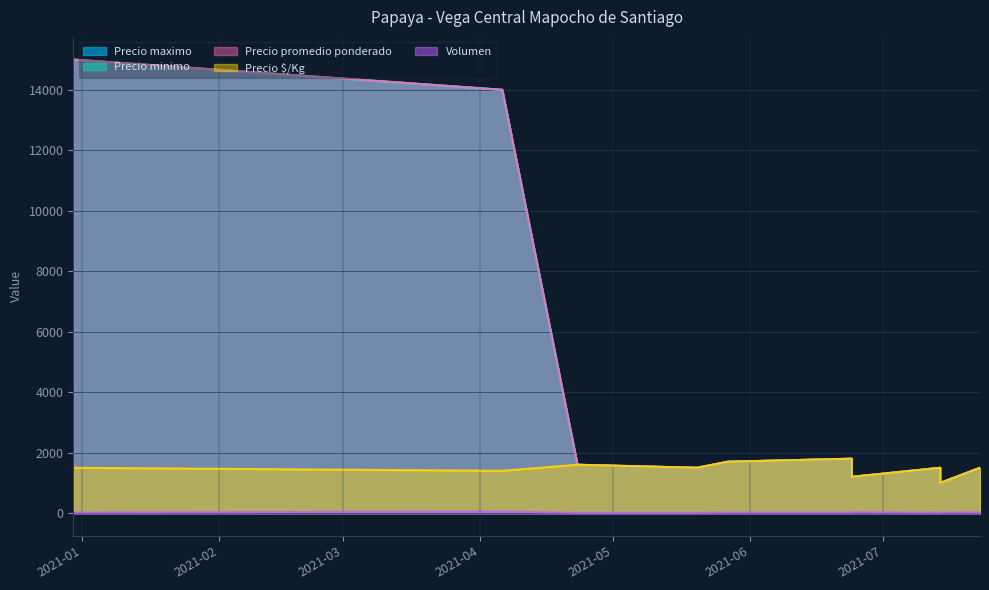

What is the spread (max minus min) of values at 4?

1490